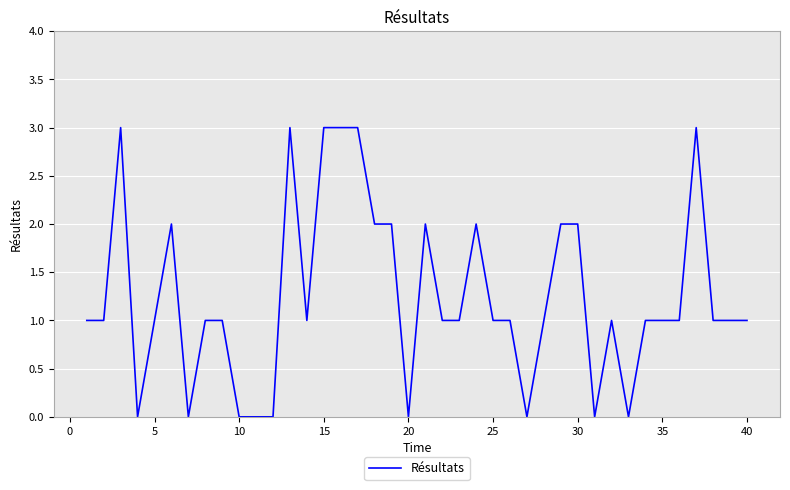

What is the maximum value shown in the chart?

3